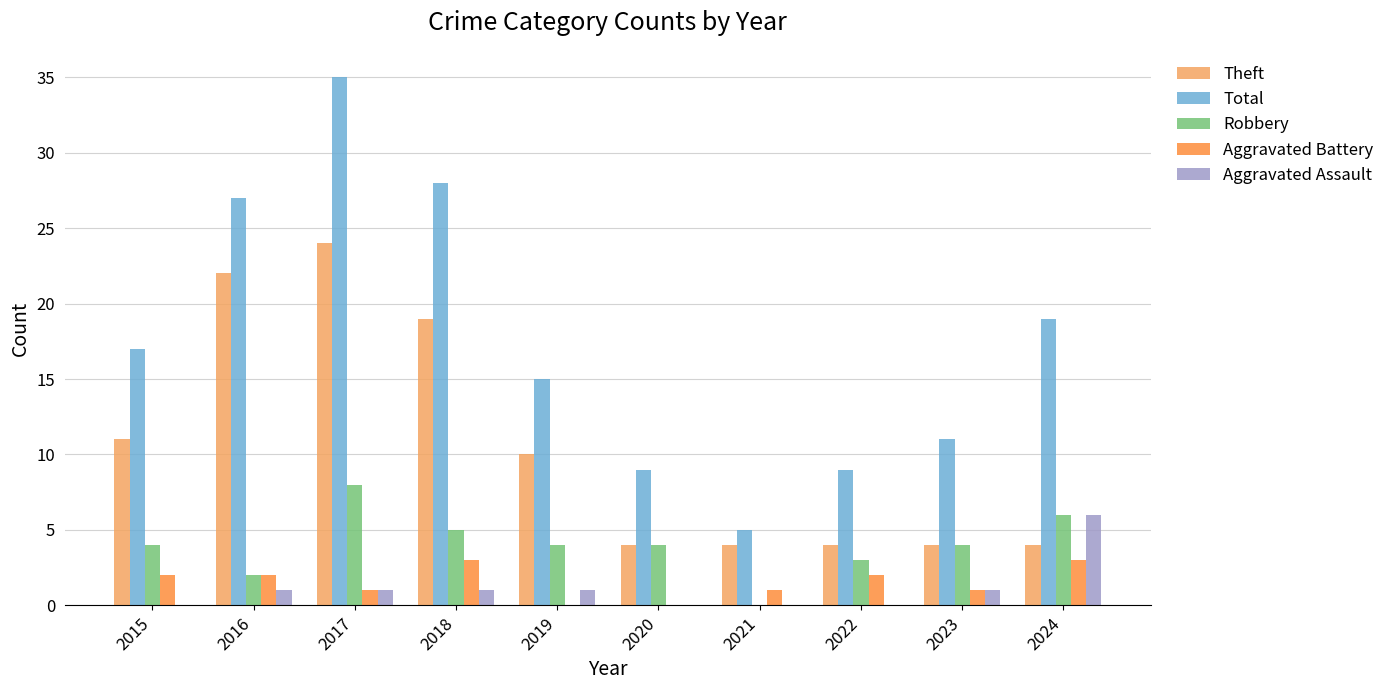

The Robbery series shows 6 at 2024. True or false?

True